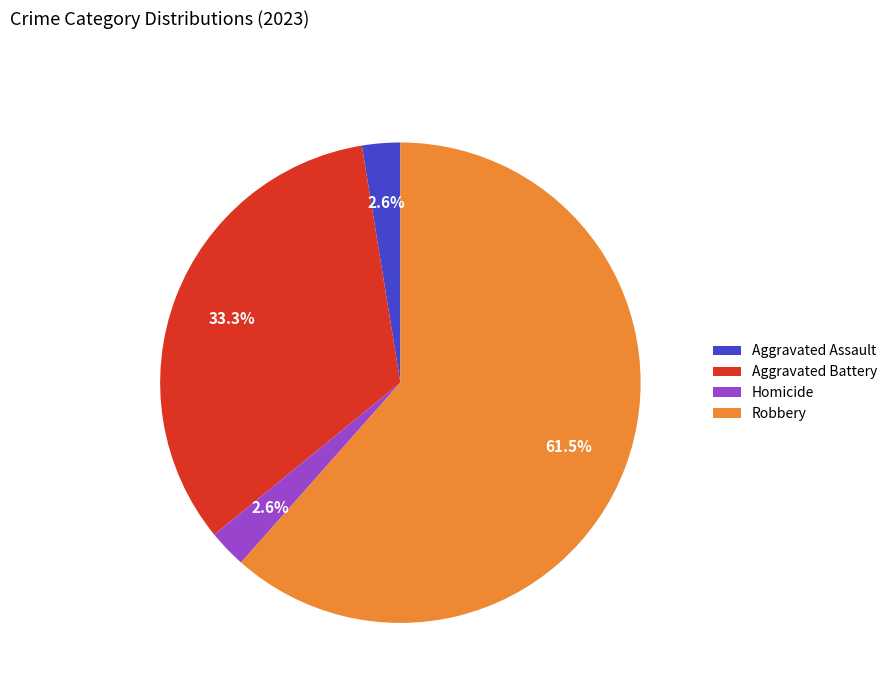

Between Aggravated Battery and Homicide, which is larger?

Aggravated Battery